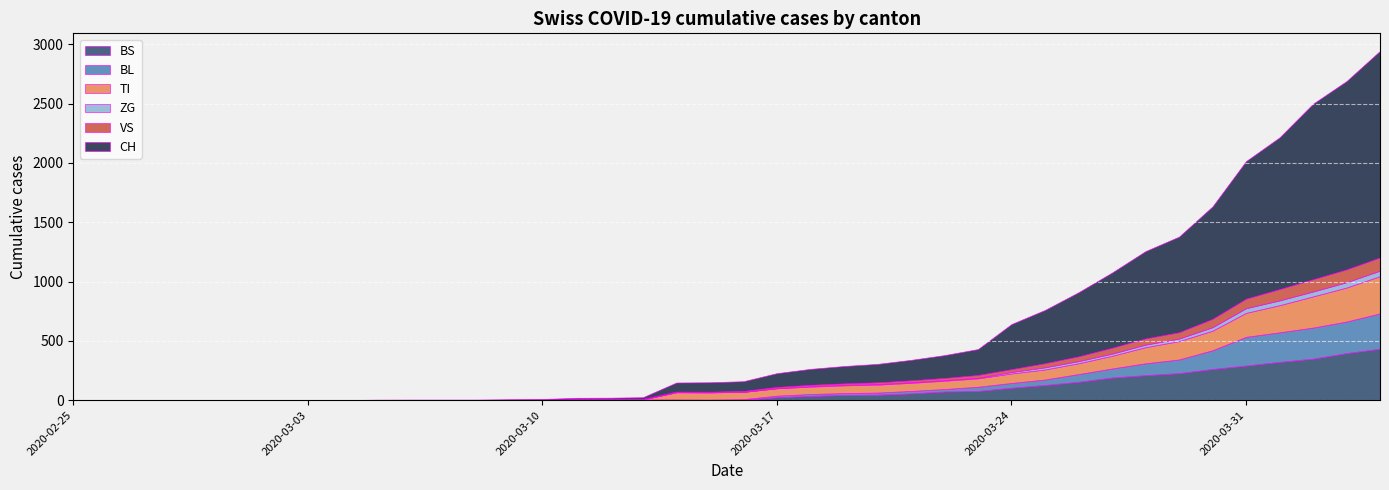

What is the sum of all CH values?

13171